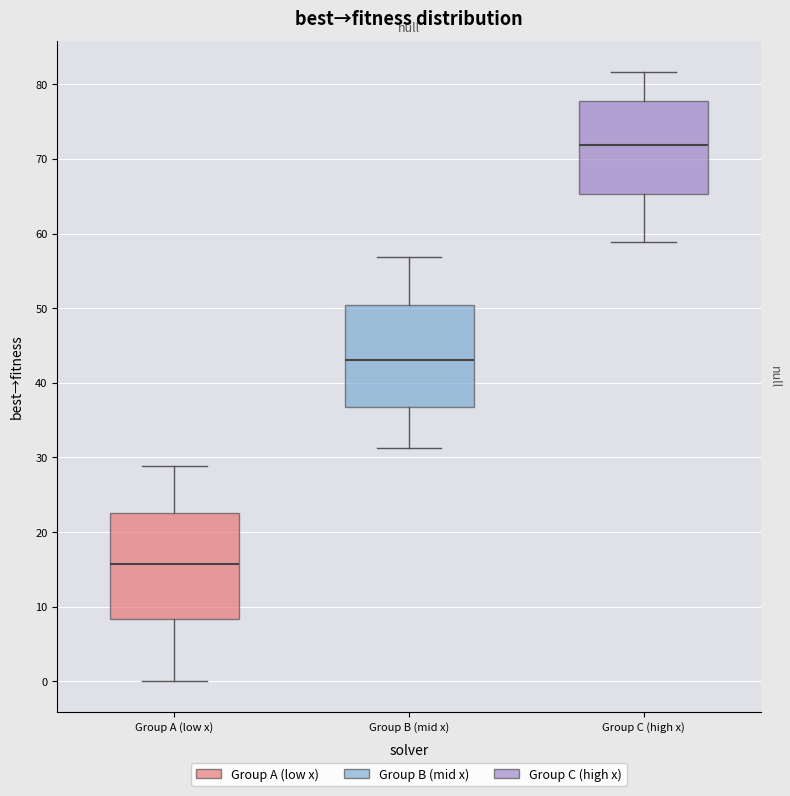

Which box has the lowest median line?

Group A (low x)